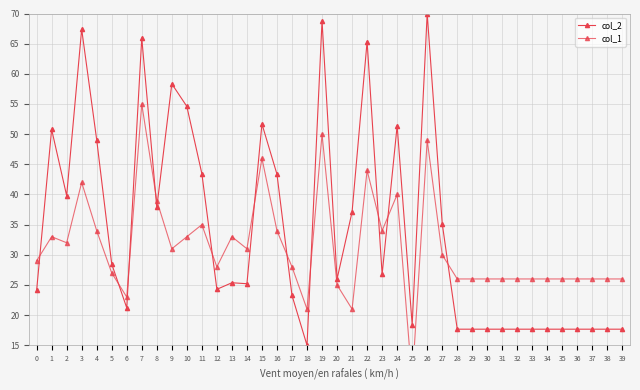

At how many categories does at least one series exceed 11?

40